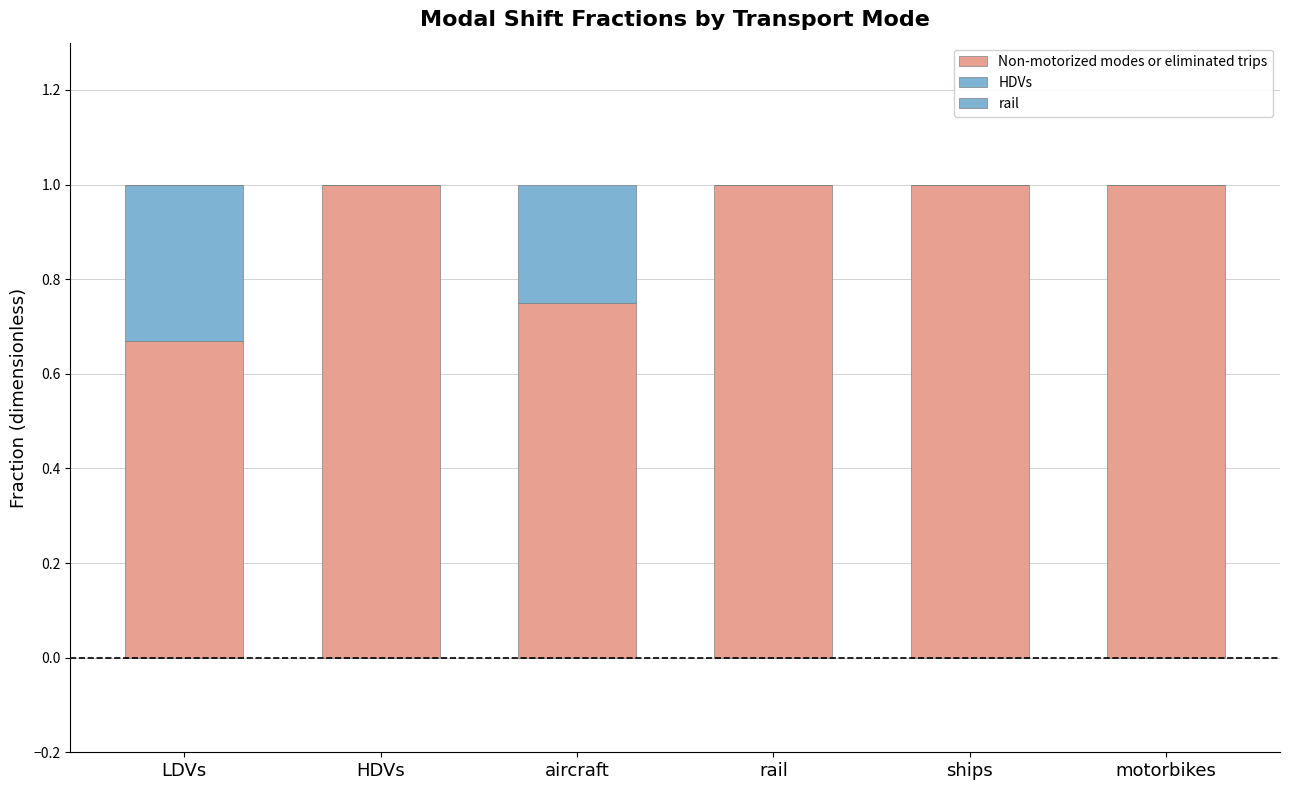

How many distinct data groups are displayed?

3